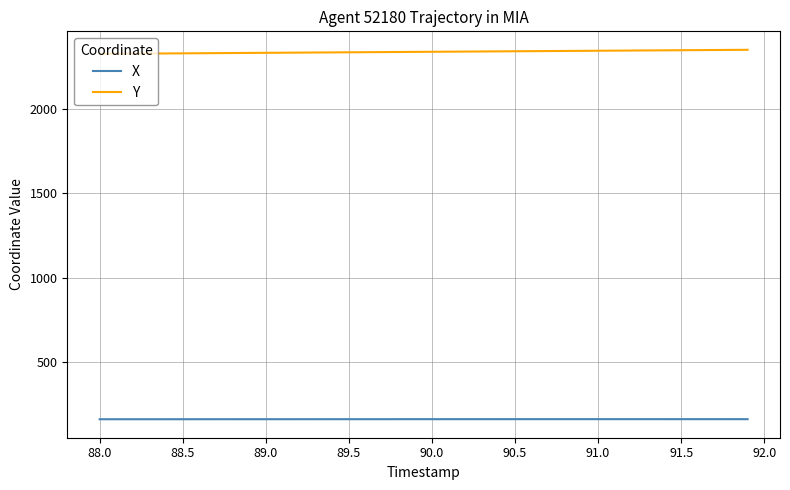

List the series in order of their peak value, lowest first.

X, Y